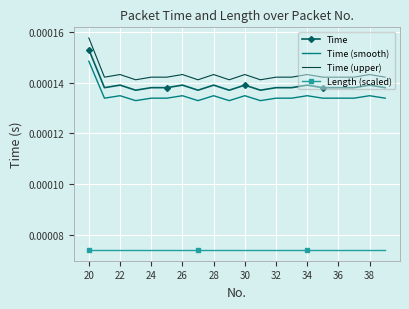

True or false: Length (scaled) and Time (smooth) cross at least once.

False